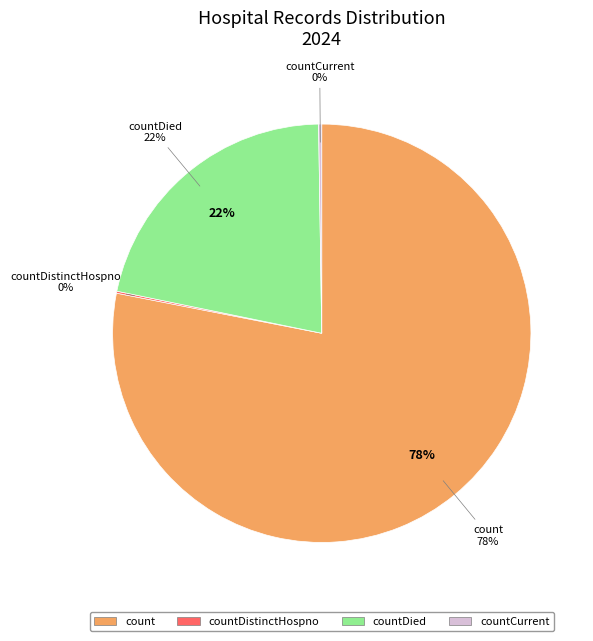

What percentage is the countDied slice, to the nearest percent?

22%